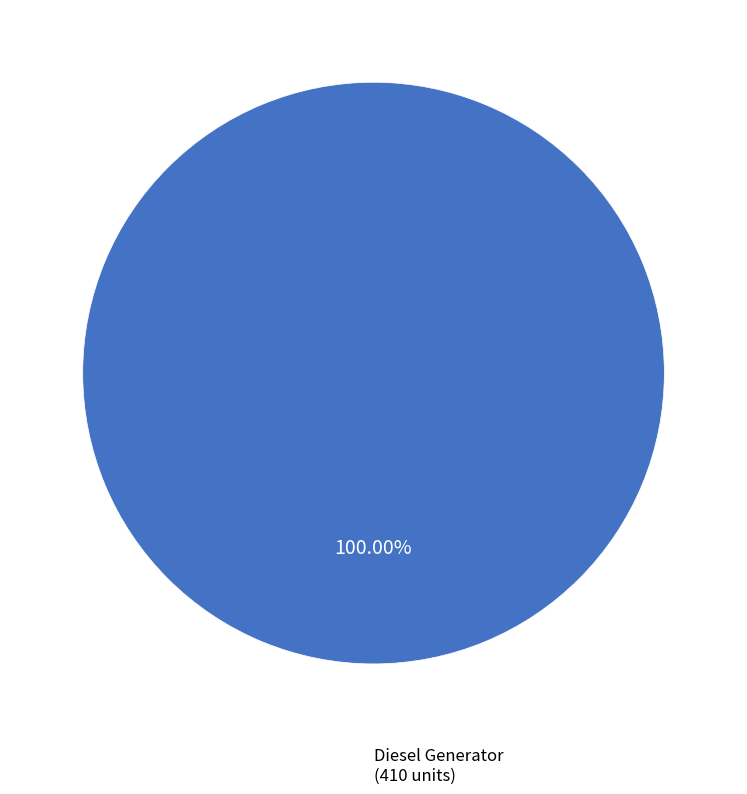

Does any single category account for the majority?

Yes